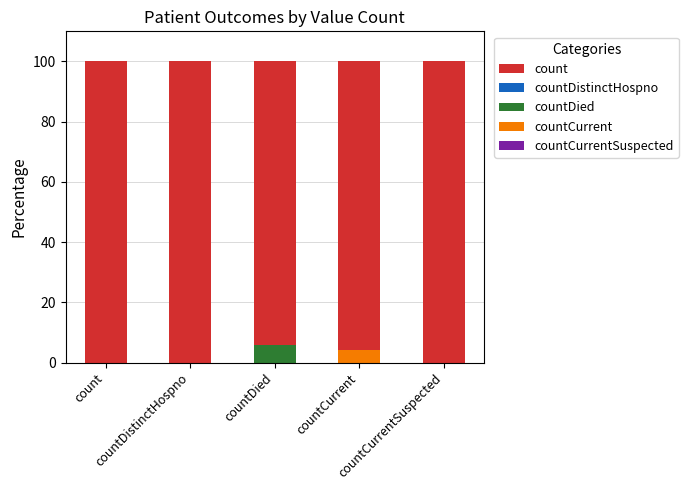

Which category has the lowest value across all series?

count